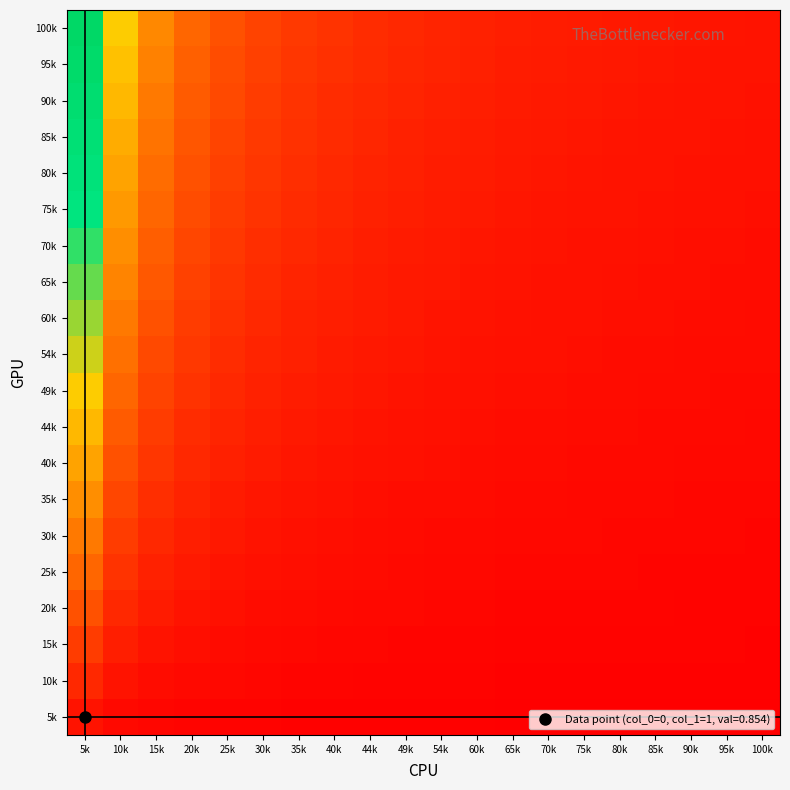

Reading right to left, extract all data points from this chart.

5k: 100k=0.0	95k=0.0	90k=0.0	85k=0.1	80k=0.1	75k=0.1	70k=0.1	65k=0.1	60k=0.1	54k=0.1	49k=0.1	44k=0.1	40k=0.1	35k=0.1	30k=0.1	25k=0.2	20k=0.2	15k=0.3	10k=0.4	5k=0.9
10k: 100k=0.1	95k=0.1	90k=0.1	85k=0.1	80k=0.1	75k=0.1	70k=0.1	65k=0.1	60k=0.1	54k=0.2	49k=0.2	44k=0.2	40k=0.2	35k=0.2	30k=0.3	25k=0.3	20k=0.4	15k=0.6	10k=0.9	5k=1.7
15k: 100k=0.1	95k=0.1	90k=0.1	85k=0.2	80k=0.2	75k=0.2	70k=0.2	65k=0.2	60k=0.2	54k=0.2	49k=0.3	44k=0.3	40k=0.3	35k=0.4	30k=0.4	25k=0.5	20k=0.6	15k=0.9	10k=1.3	5k=2.6
20k: 100k=0.2	95k=0.2	90k=0.2	85k=0.2	80k=0.2	75k=0.2	70k=0.2	65k=0.3	60k=0.3	54k=0.3	49k=0.3	44k=0.4	40k=0.4	35k=0.5	30k=0.6	25k=0.7	20k=0.9	15k=1.1	10k=1.7	5k=3.4
25k: 100k=0.2	95k=0.2	90k=0.2	85k=0.3	80k=0.3	75k=0.3	70k=0.3	65k=0.3	60k=0.4	54k=0.4	49k=0.4	44k=0.5	40k=0.5	35k=0.6	30k=0.7	25k=0.9	20k=1.1	15k=1.4	10k=2.1	5k=4.3
30k: 100k=0.3	95k=0.3	90k=0.3	85k=0.3	80k=0.3	75k=0.3	70k=0.4	65k=0.4	60k=0.4	54k=0.5	49k=0.5	44k=0.6	40k=0.6	35k=0.7	30k=0.9	25k=1.0	20k=1.3	15k=1.7	10k=2.6	5k=5.1
35k: 100k=0.3	95k=0.3	90k=0.3	85k=0.4	80k=0.4	75k=0.4	70k=0.4	65k=0.5	60k=0.5	54k=0.5	49k=0.6	44k=0.7	40k=0.7	35k=0.9	30k=1.0	25k=1.2	20k=1.5	15k=2.0	10k=3.0	5k=6.0
40k: 100k=0.3	95k=0.4	90k=0.4	85k=0.4	80k=0.4	75k=0.5	70k=0.5	65k=0.5	60k=0.6	54k=0.6	49k=0.7	44k=0.8	40k=0.9	35k=1.0	30k=1.1	25k=1.4	20k=1.7	15k=2.3	10k=3.4	5k=6.8
44k: 100k=0.4	95k=0.4	90k=0.4	85k=0.5	80k=0.5	75k=0.5	70k=0.5	65k=0.6	60k=0.6	54k=0.7	49k=0.8	44k=0.9	40k=1.0	35k=1.1	30k=1.3	25k=1.5	20k=1.9	15k=2.6	10k=3.8	5k=7.7
49k: 100k=0.4	95k=0.4	90k=0.5	85k=0.5	80k=0.5	75k=0.6	70k=0.6	65k=0.7	60k=0.7	54k=0.8	49k=0.9	44k=0.9	40k=1.1	35k=1.2	30k=1.4	25k=1.7	20k=2.1	15k=2.8	10k=4.3	5k=8.5
54k: 100k=0.5	95k=0.5	90k=0.5	85k=0.6	80k=0.6	75k=0.6	70k=0.7	65k=0.7	60k=0.8	54k=0.9	49k=0.9	44k=1.0	40k=1.2	35k=1.3	30k=1.6	25k=1.9	20k=2.3	15k=3.1	10k=4.7	5k=9.4
60k: 100k=0.5	95k=0.5	90k=0.6	85k=0.6	80k=0.6	75k=0.7	70k=0.7	65k=0.8	60k=0.9	54k=0.9	49k=1.0	44k=1.1	40k=1.3	35k=1.5	30k=1.7	25k=2.0	20k=2.6	15k=3.4	10k=5.1	5k=10.2
65k: 100k=0.6	95k=0.6	90k=0.6	85k=0.7	80k=0.7	75k=0.7	70k=0.8	65k=0.9	60k=0.9	54k=1.0	49k=1.1	44k=1.2	40k=1.4	35k=1.6	30k=1.9	25k=2.2	20k=2.8	15k=3.7	10k=5.6	5k=11.1
70k: 100k=0.6	95k=0.6	90k=0.7	85k=0.7	80k=0.7	75k=0.8	70k=0.9	65k=0.9	60k=1.0	54k=1.1	49k=1.2	44k=1.3	40k=1.5	35k=1.7	30k=2.0	25k=2.4	20k=3.0	15k=4.0	10k=6.0	5k=12.0
75k: 100k=0.6	95k=0.7	90k=0.7	85k=0.8	80k=0.8	75k=0.9	70k=0.9	65k=1.0	60k=1.1	54k=1.2	49k=1.3	44k=1.4	40k=1.6	35k=1.8	30k=2.1	25k=2.6	20k=3.2	15k=4.3	10k=6.4	5k=12.8
80k: 100k=0.7	95k=0.7	90k=0.8	85k=0.8	80k=0.9	75k=0.9	70k=1.0	65k=1.1	60k=1.1	54k=1.2	49k=1.4	44k=1.5	40k=1.7	35k=2.0	30k=2.3	25k=2.7	20k=3.4	15k=4.6	10k=6.8	5k=13.7
85k: 100k=0.7	95k=0.8	90k=0.8	85k=0.9	80k=0.9	75k=1.0	70k=1.0	65k=1.1	60k=1.2	54k=1.3	49k=1.5	44k=1.6	40k=1.8	35k=2.1	30k=2.4	25k=2.9	20k=3.6	15k=4.8	10k=7.3	5k=14.5
90k: 100k=0.8	95k=0.8	90k=0.9	85k=0.9	80k=1.0	75k=1.0	70k=1.1	65k=1.2	60k=1.3	54k=1.4	49k=1.5	44k=1.7	40k=1.9	35k=2.2	30k=2.6	25k=3.1	20k=3.8	15k=5.1	10k=7.7	5k=15.4
95k: 100k=0.8	95k=0.9	90k=0.9	85k=1.0	80k=1.0	75k=1.1	70k=1.2	65k=1.2	60k=1.4	54k=1.5	49k=1.6	44k=1.8	40k=2.0	35k=2.3	30k=2.7	25k=3.2	20k=4.1	15k=5.4	10k=8.1	5k=16.2
100k: 100k=0.9	95k=0.9	90k=0.9	85k=1.0	80k=1.1	75k=1.1	70k=1.2	65k=1.3	60k=1.4	54k=1.6	49k=1.7	44k=1.9	40k=2.1	35k=2.4	30k=2.8	25k=3.4	20k=4.3	15k=5.7	10k=8.5	5k=17.1